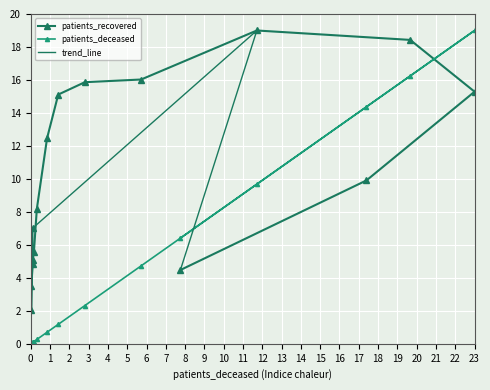

How many data points in patients_deceased are above 1?

8